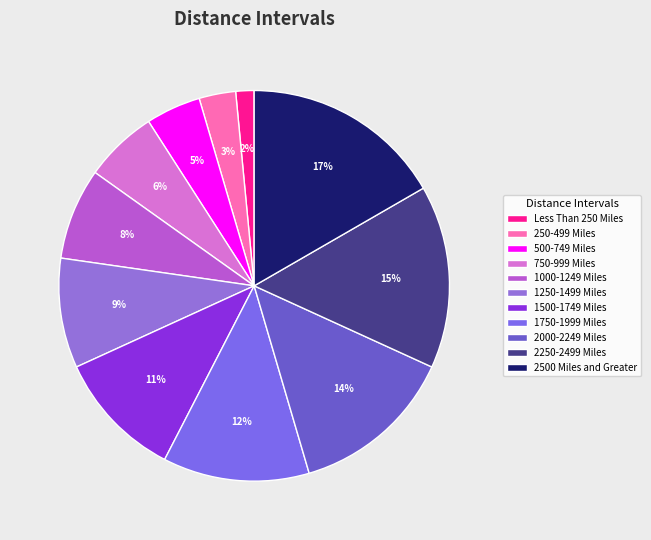

What is the largest slice in the pie chart?

2500 Miles and Greater